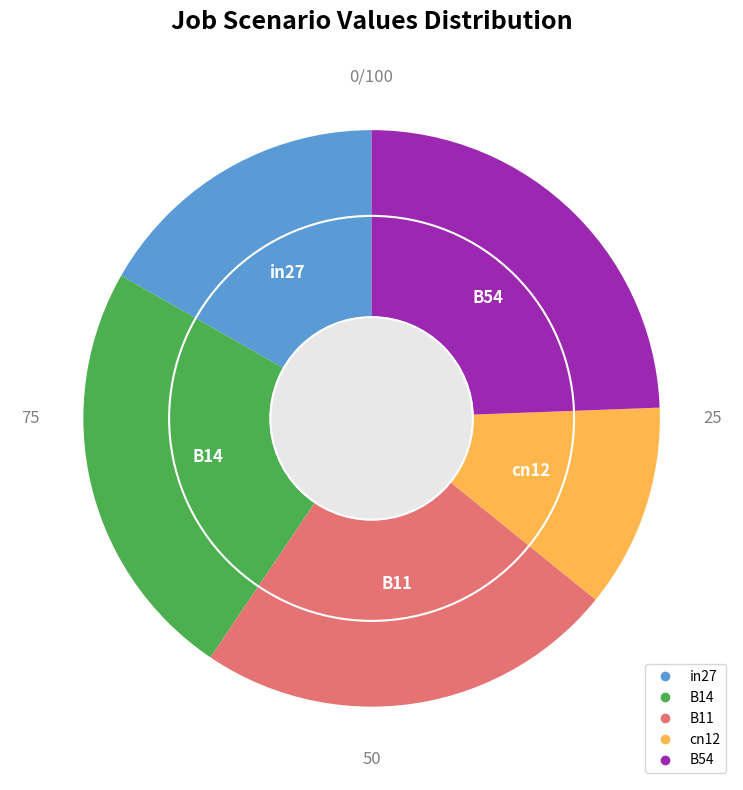

Does B14 account for over 50% of the chart?

No